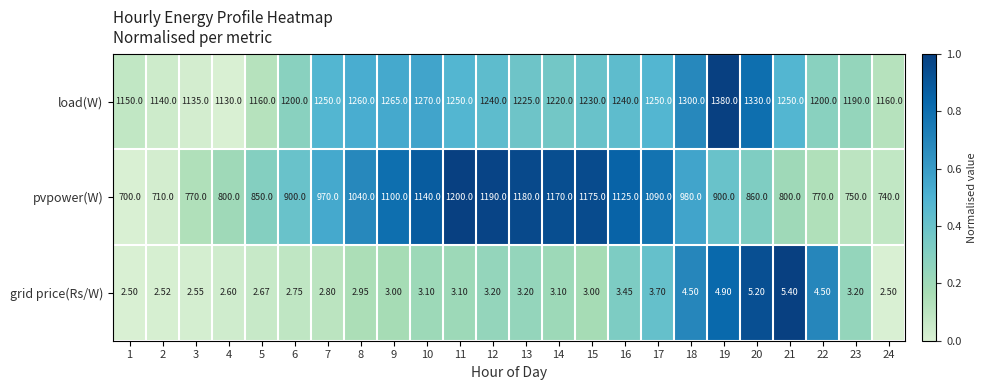

Rank the series at 11 from lowest to highest value.

grid price(Rs/W), pvpower(W), load(W)